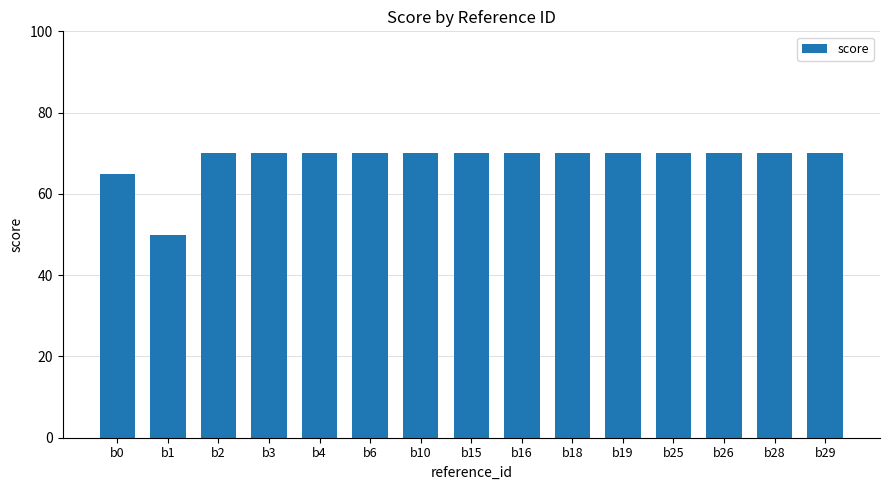

Read the value at b19.

70